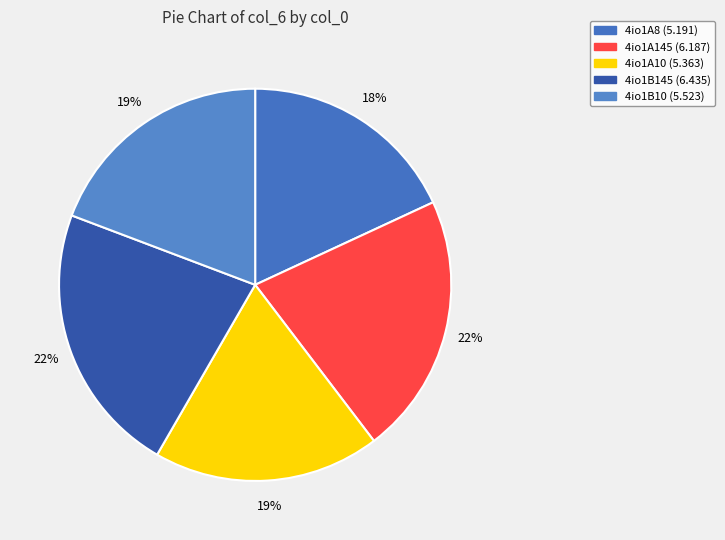

Does 4io1A8 represent more than half of the total?

No